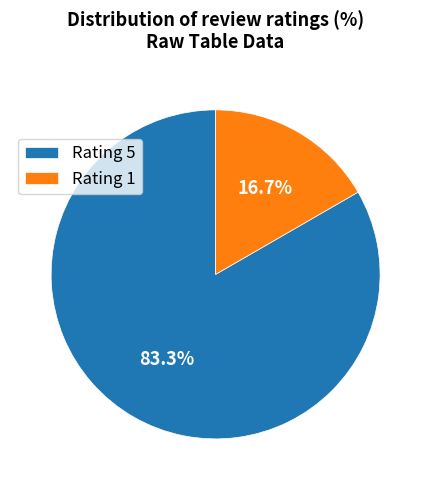

Which has a higher value, Rating 1 or Rating 5?

Rating 5